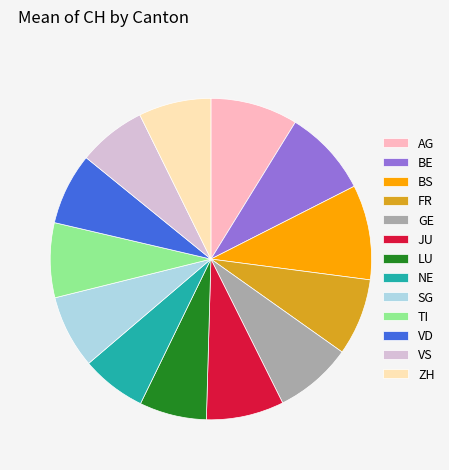

How many slices are in this pie chart?

13